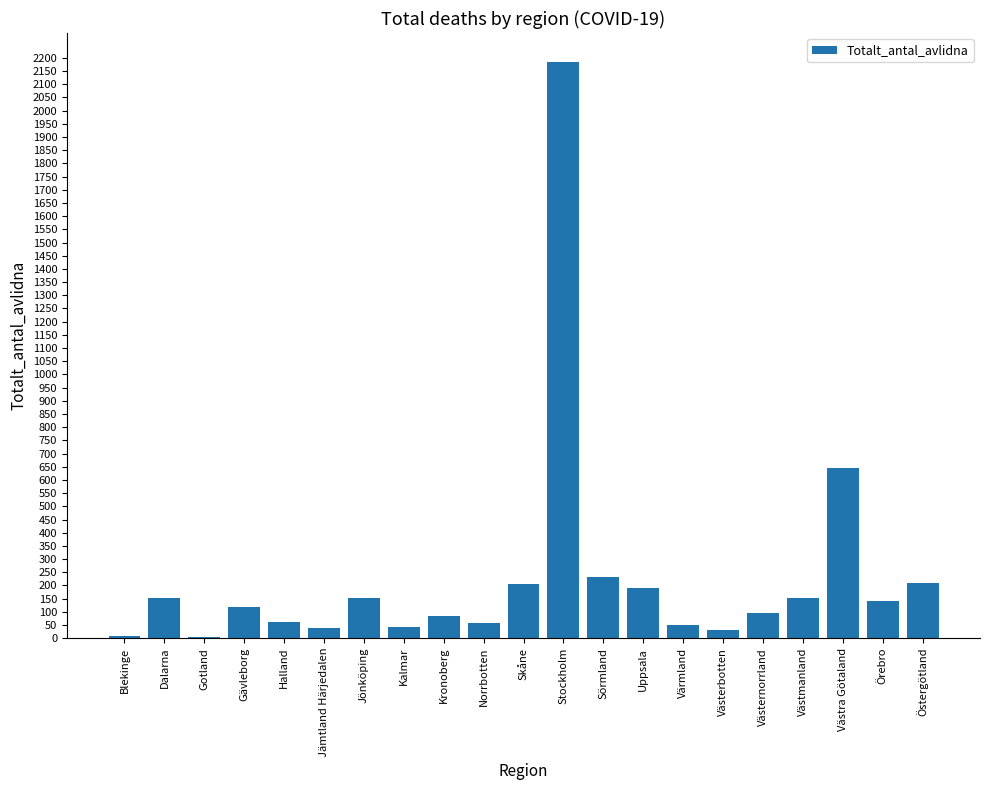

True or false: the data shows 41 at Kalmar.

True